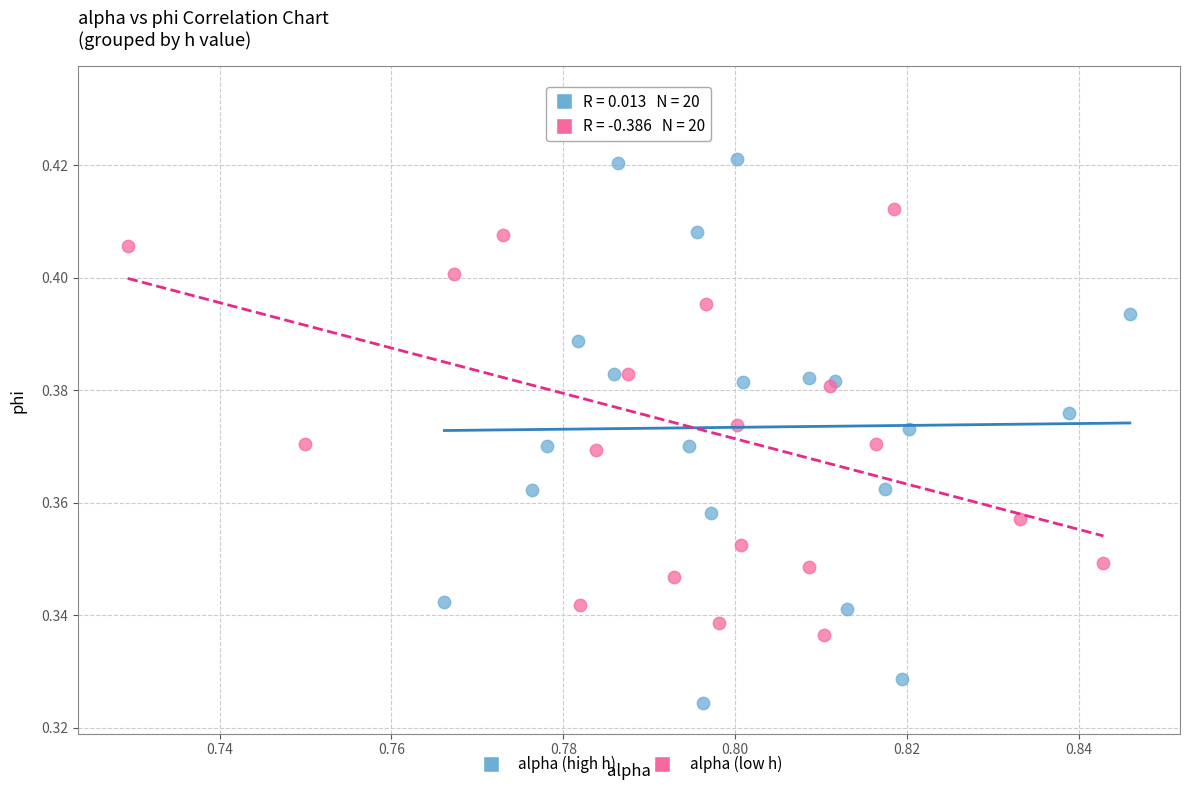

Which series reaches the minimum Y coordinate?

alpha (high h)